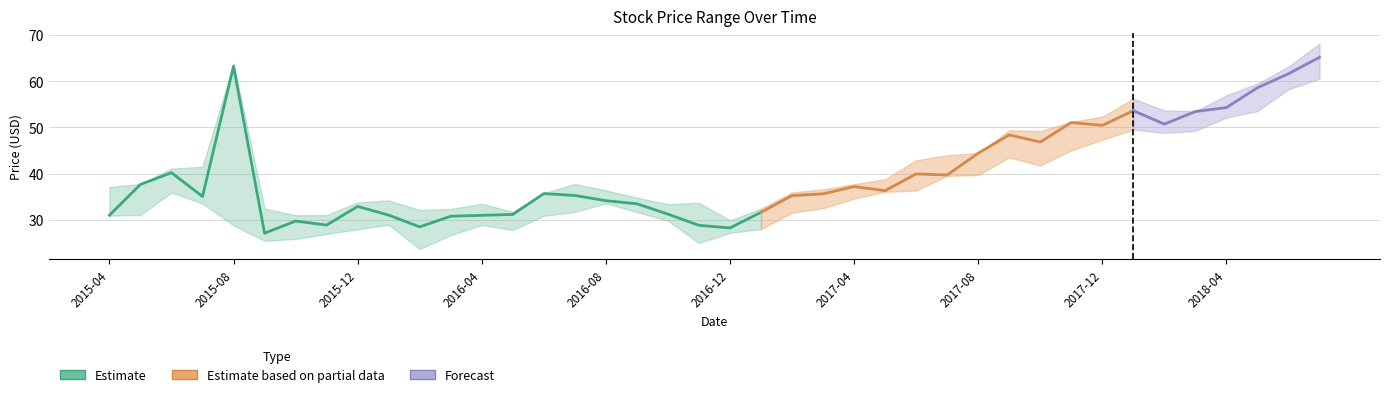

Where does the Close series first go above 35?

2015-05